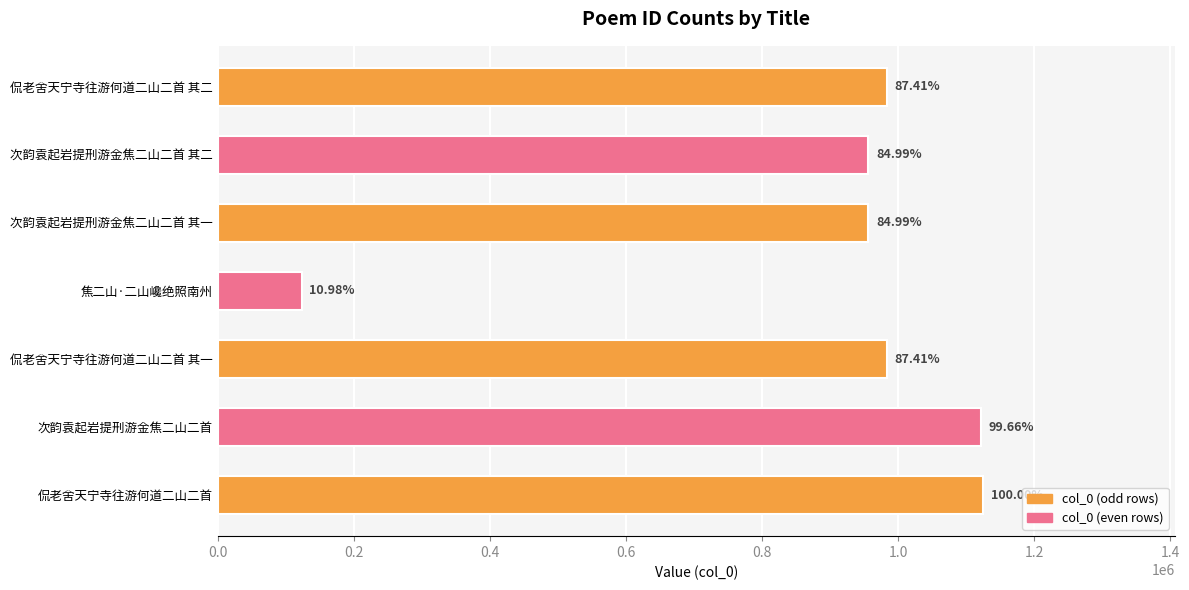

How many bars are there in total?

7